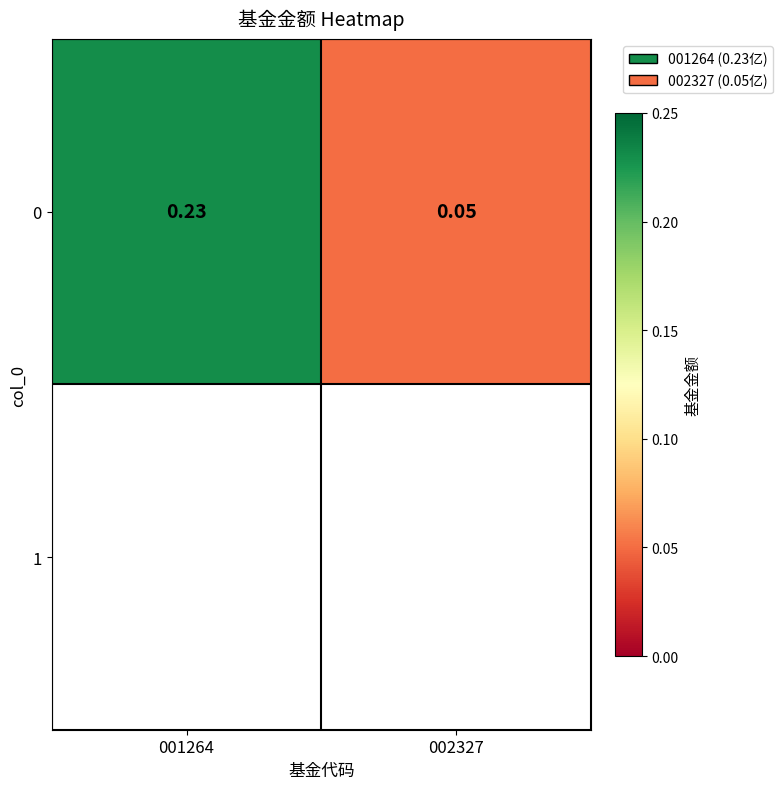

What is the change in value from 001264 to 002327?

-0.2